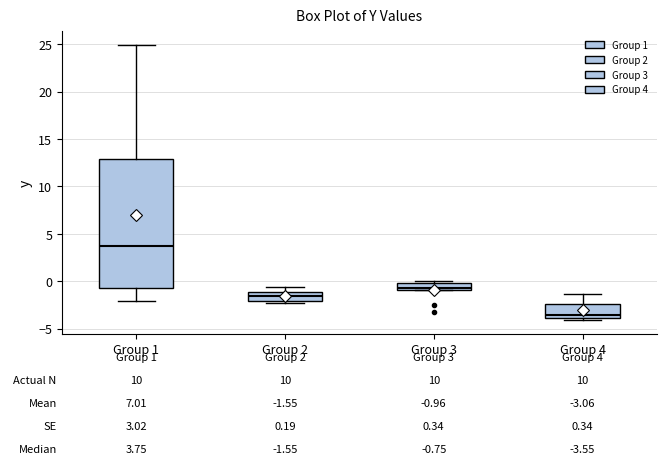

Which box's median line is the lowest?

Group 4